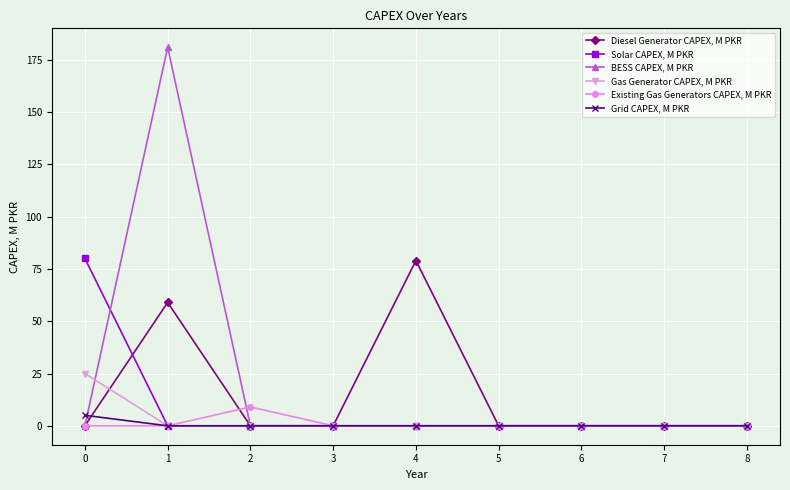

What is the difference between the maximum and minimum values in the Existing Gas Generators CAPEX, M PKR series?

9